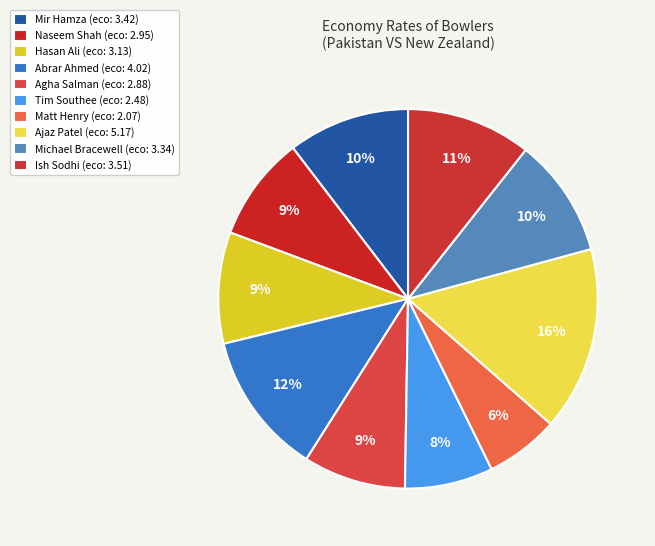

To the nearest percent, what portion does Tim Southee represent?

8%